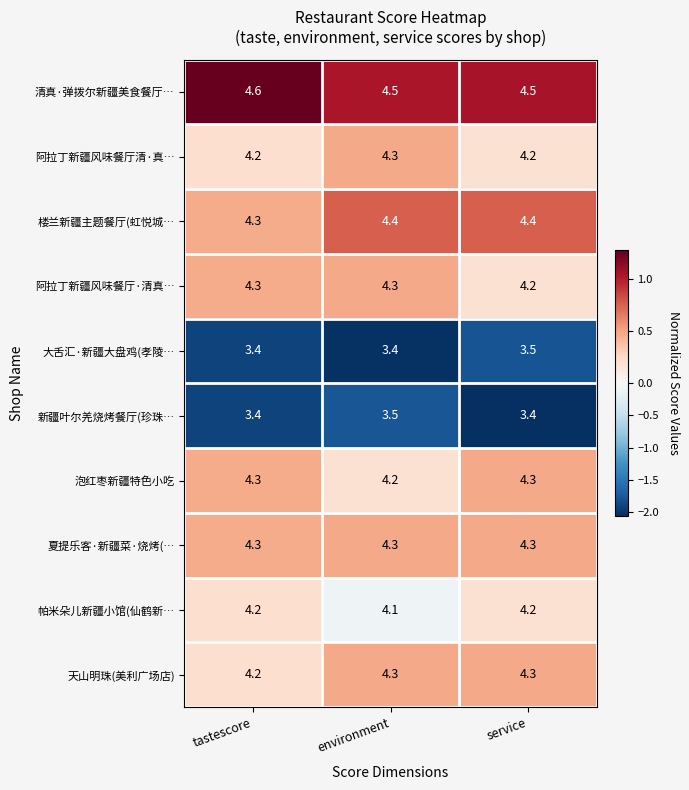

Count the number of categories in the chart.

3